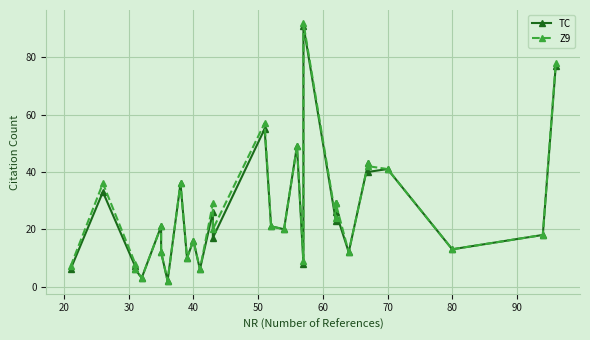

How many series are shown in this chart?

2